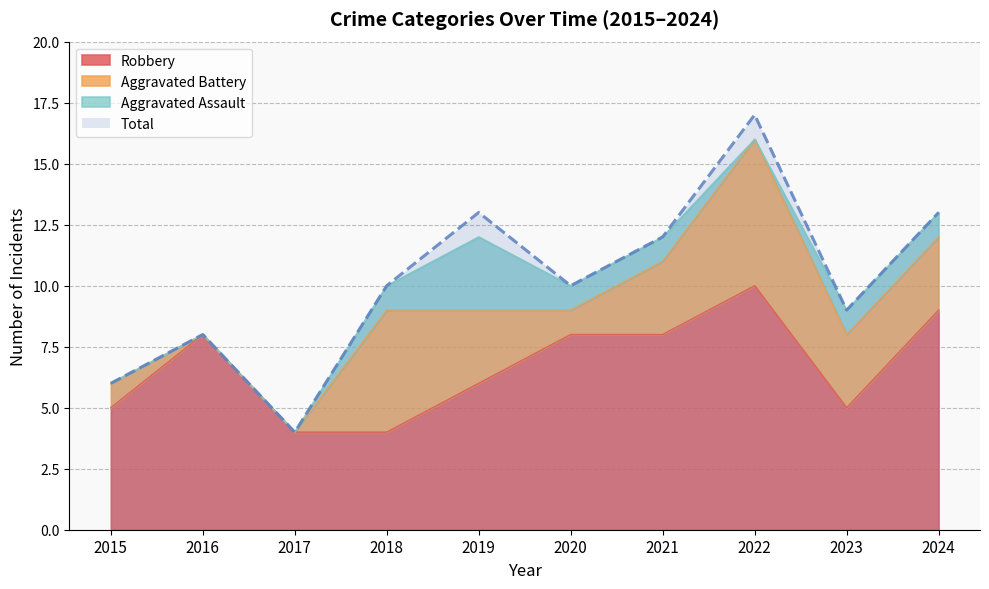

Rank the categories by Robbery value from highest to lowest.

2022, 2024, 2016, 2020, 2021, 2019, 2015, 2023, 2017, 2018